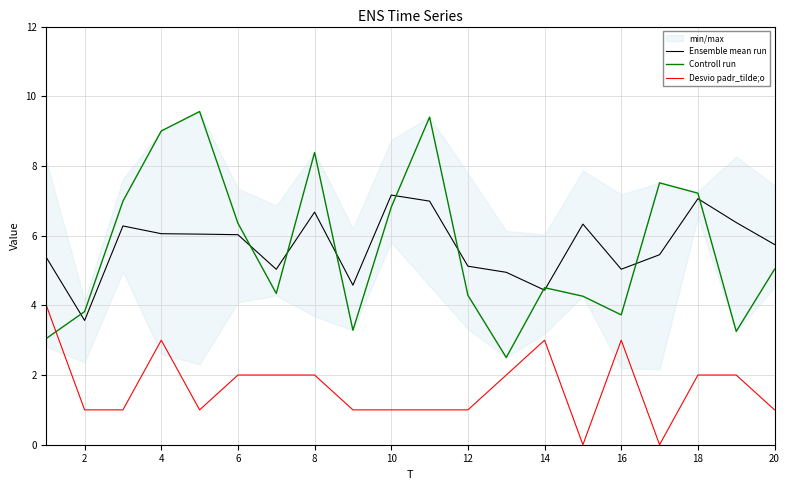

How many times do Controll run and Ensemble mean run cross each other?

10